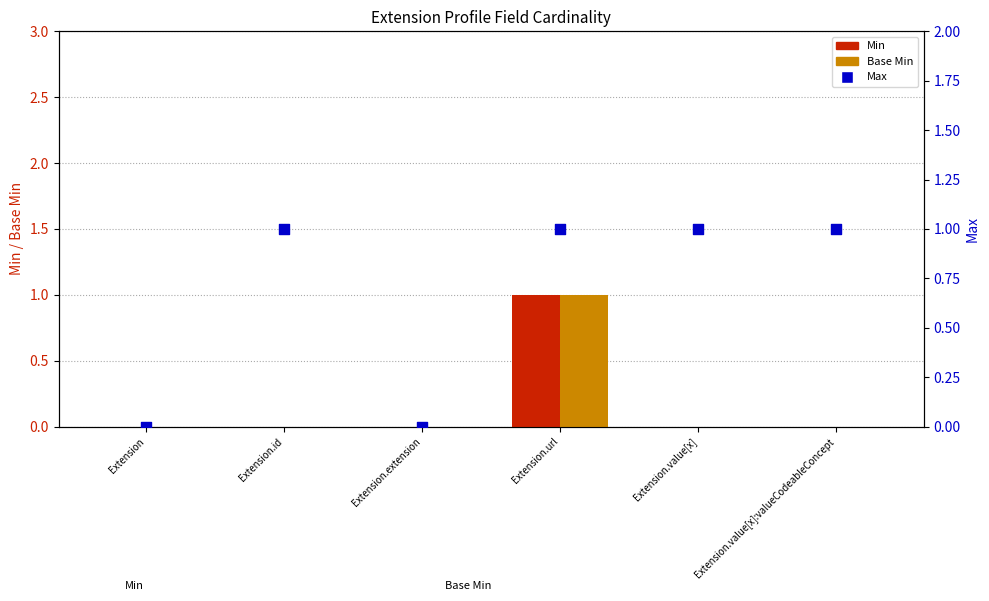

Which series reaches the maximum Y coordinate?

Min